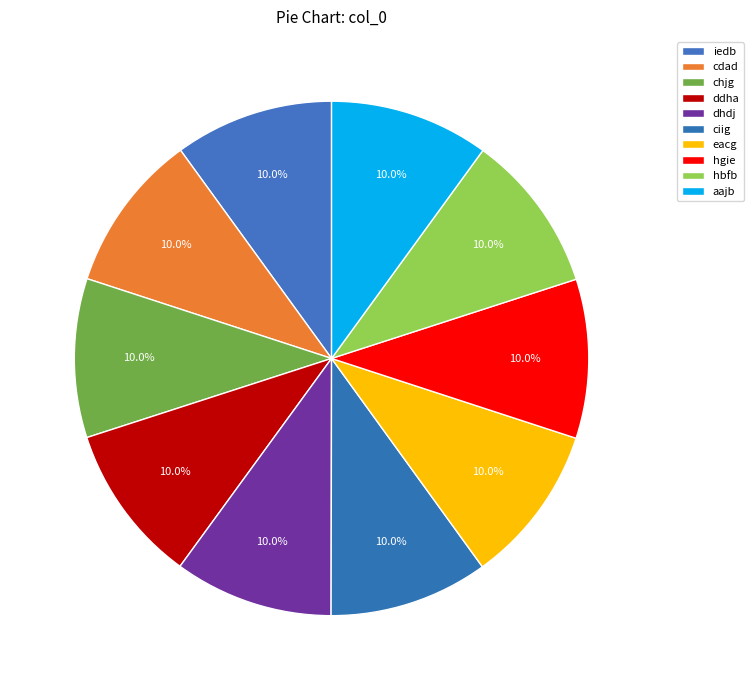

True or false: eacg accounts for 10% of the total.

True